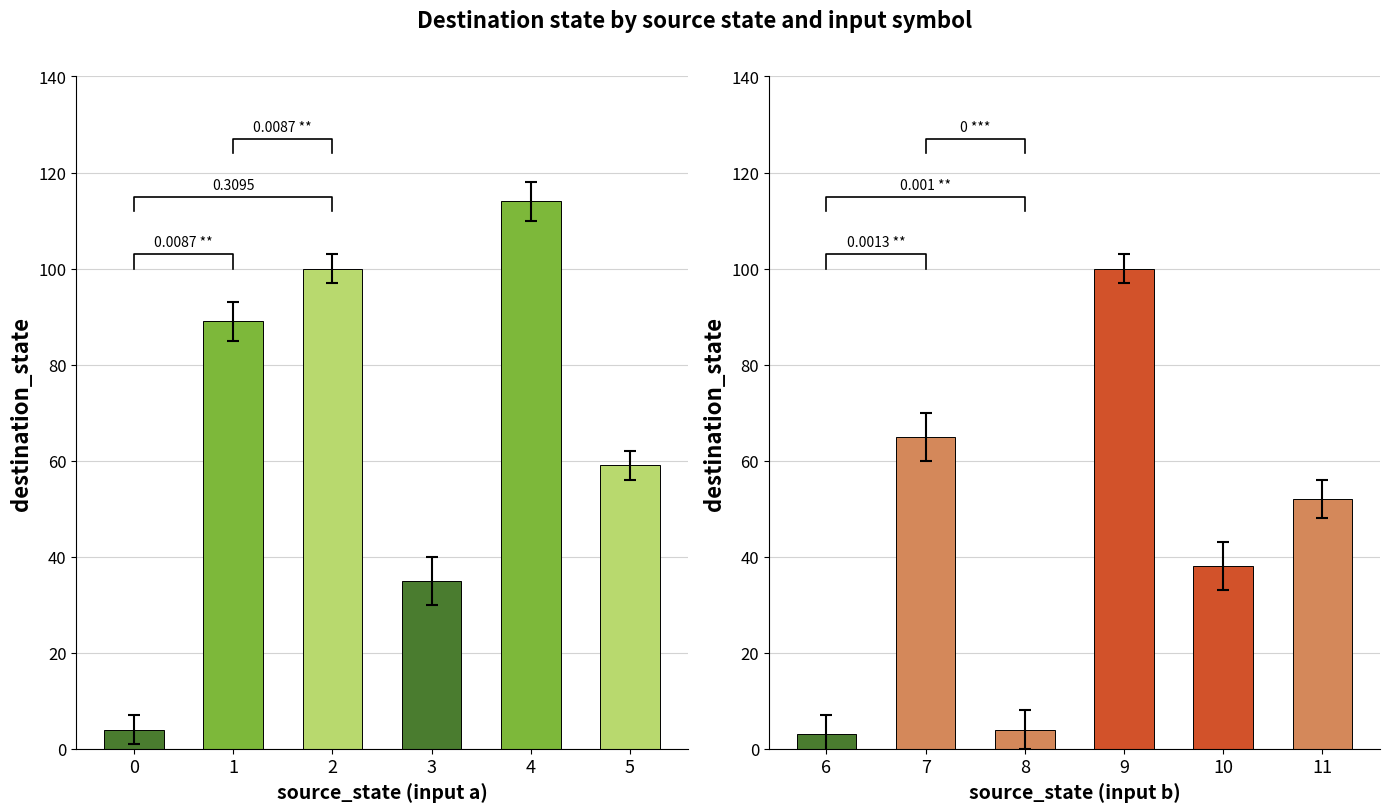

Is it true that input_b equals 70 at 11?

False